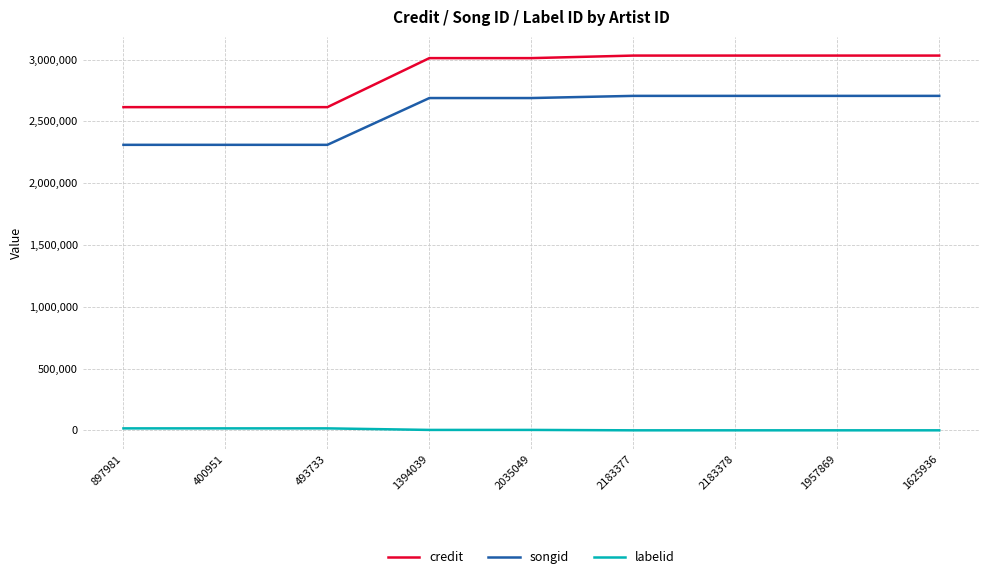

True or false: credit and songid cross at least once.

False